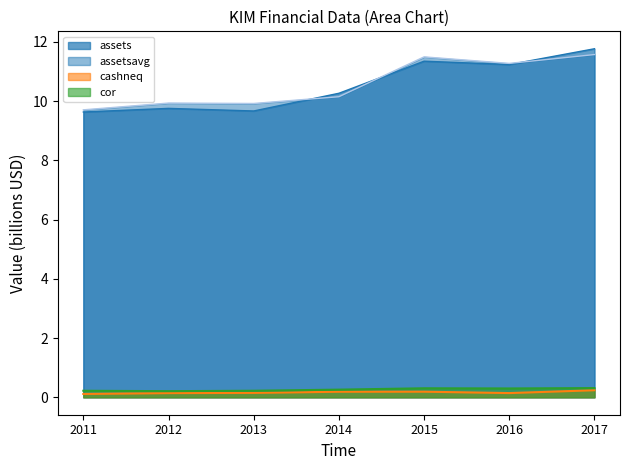

Which series has the largest range (max minus min)?

assets